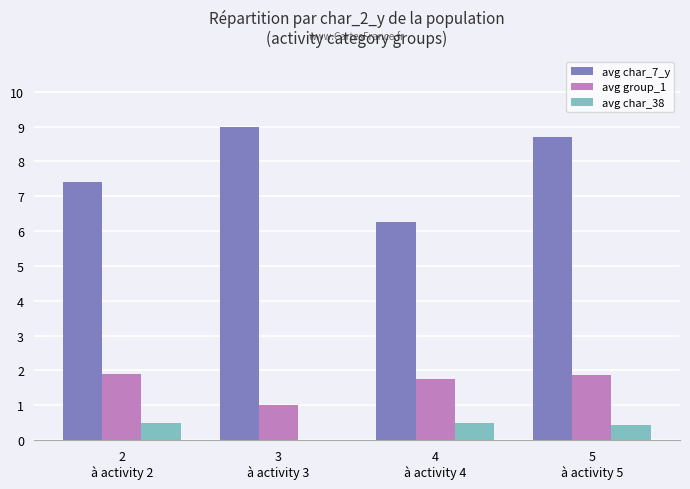

At which category is the sum across all series the highest?

5
à activity 5